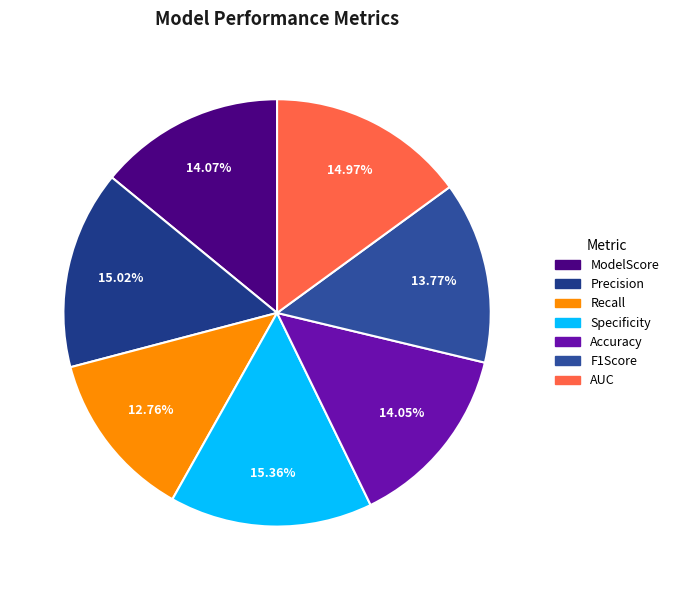

What is the largest slice in the pie chart?

Specificity